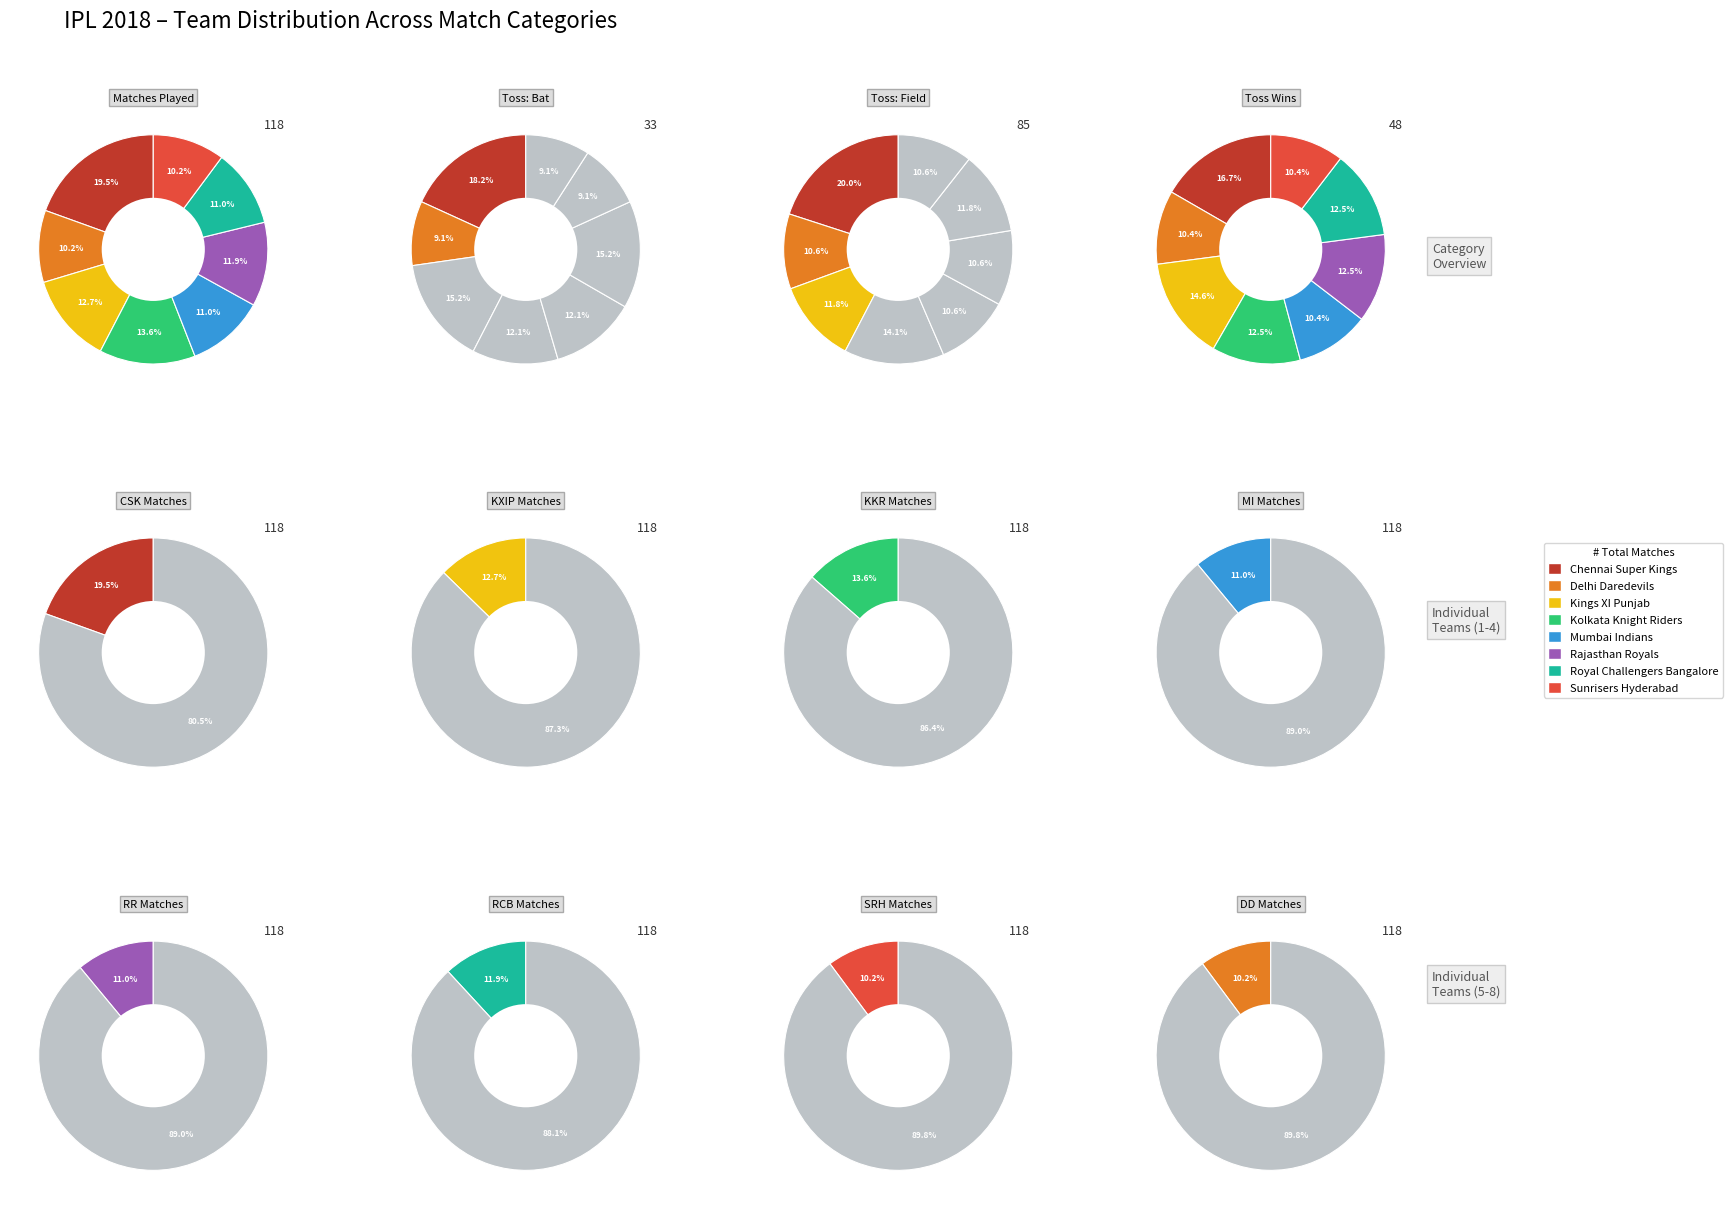

Is there a majority slice in this chart?

No